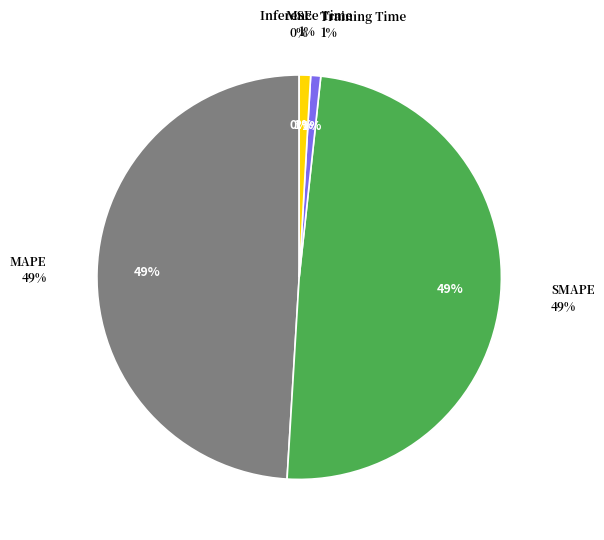

To the nearest percent, what is the average slice percentage?

20%